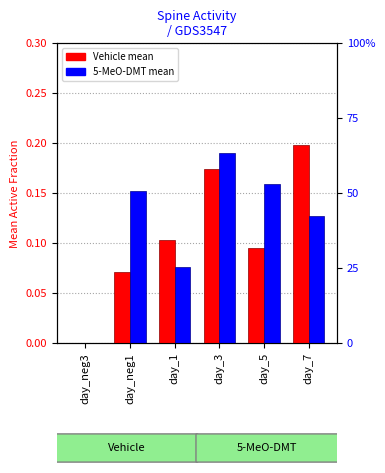

Which series changed the most between day_5 and day_7?

Vehicle